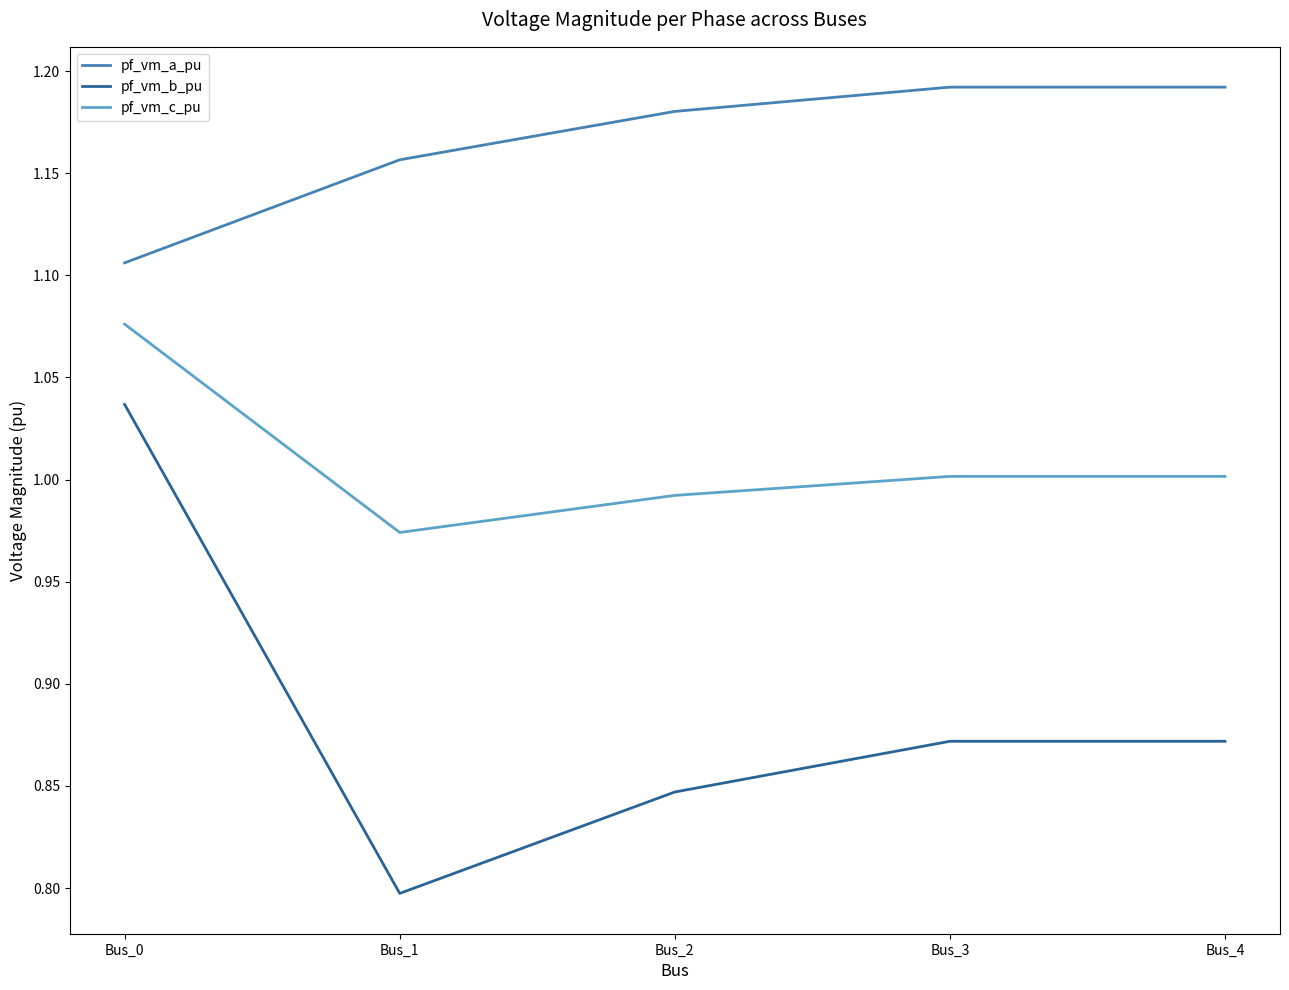

Rank the series at Bus_4 from highest to lowest value.

pf_vm_a_pu, pf_vm_c_pu, pf_vm_b_pu